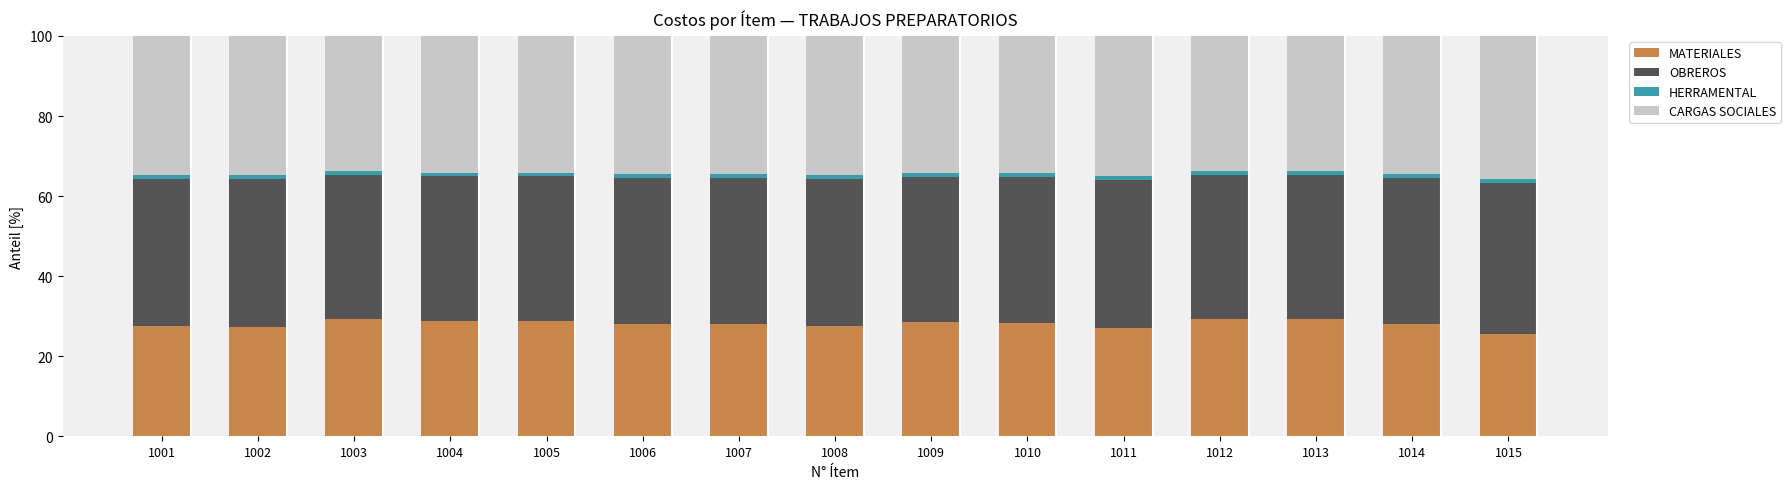

How many categories are shown in the chart?

15